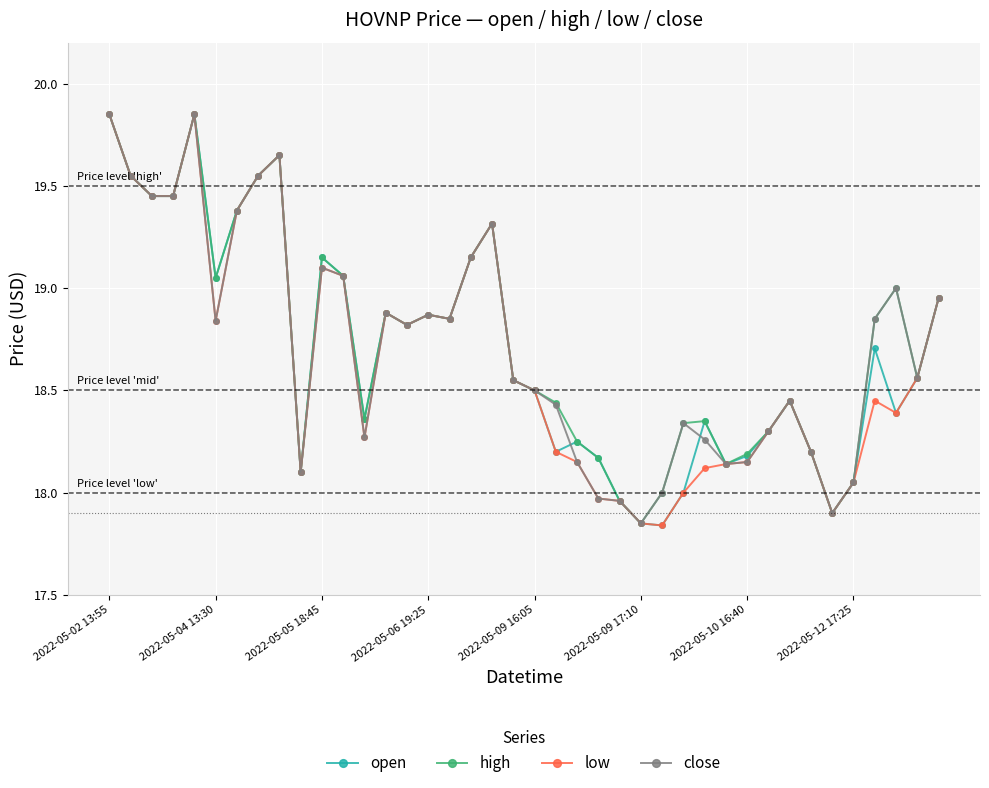

True or false: close has more than 1 points higher than both neighbors.

True